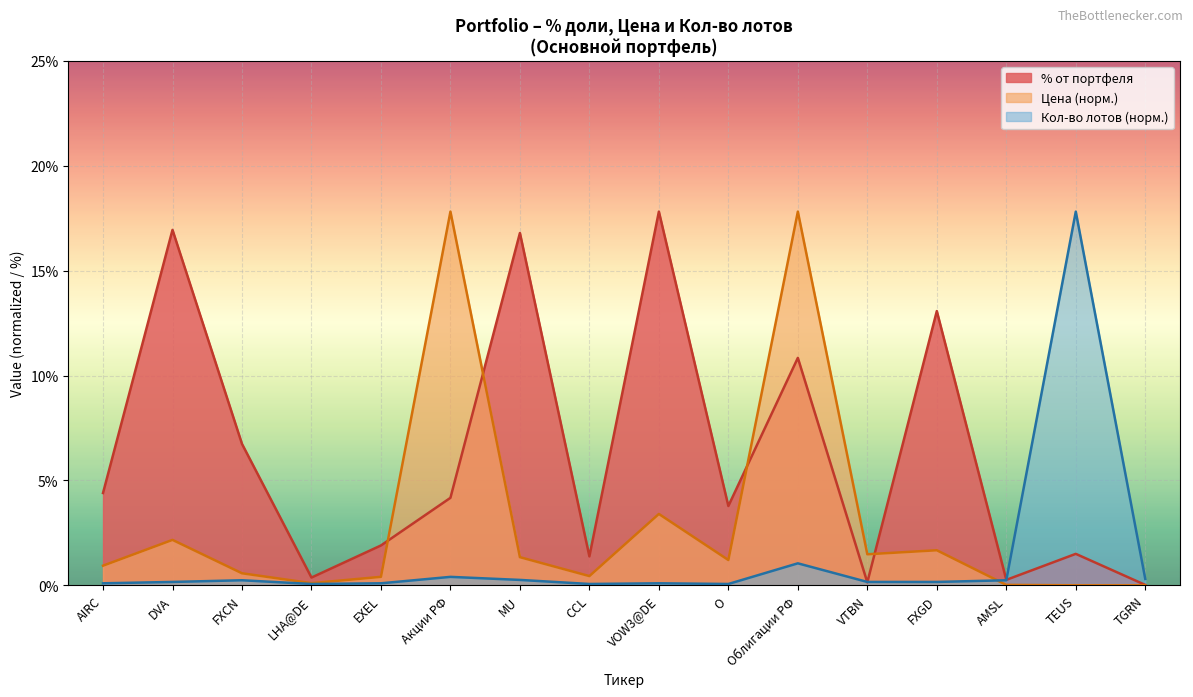

How many intersections are there between Кол-во лотов and % от портфеля?

3